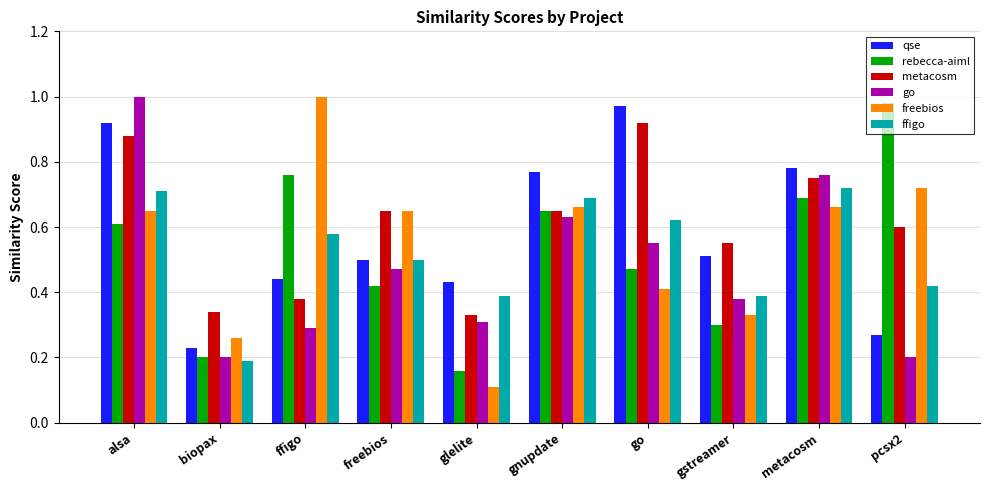

Which series has the widest spread of values?

freebios